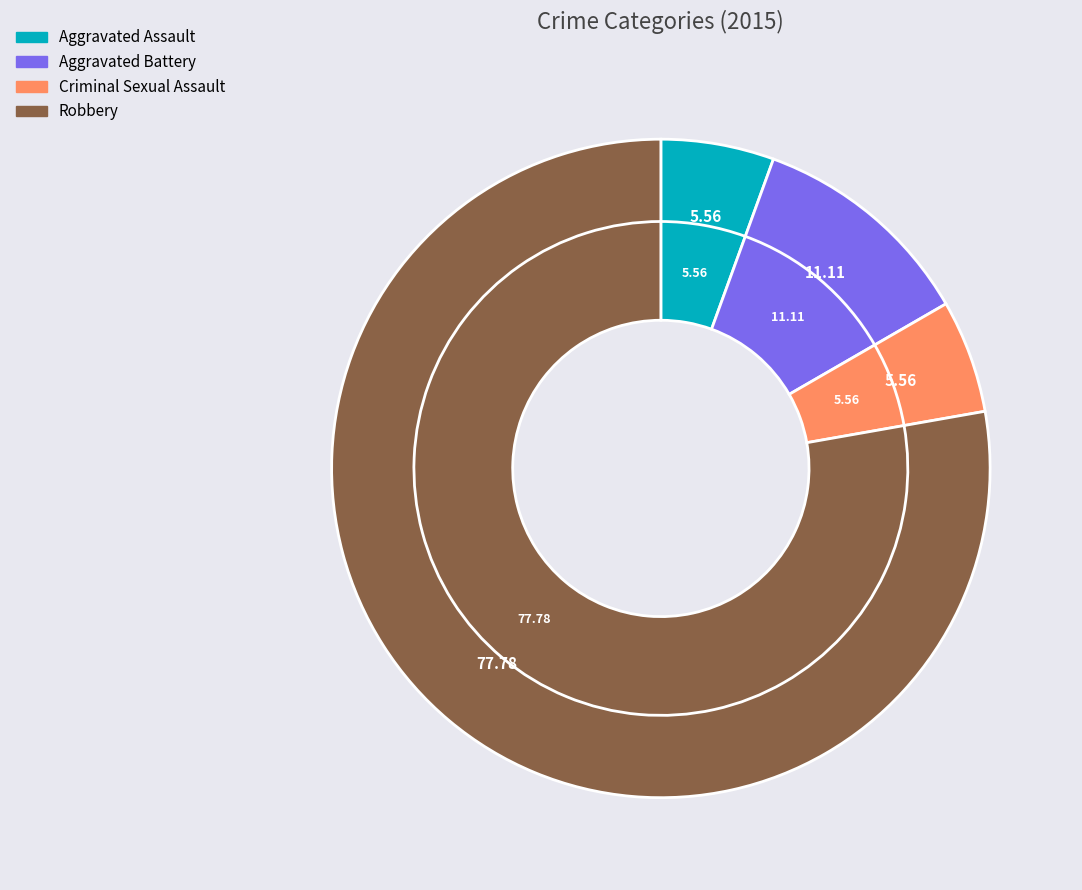

What is the change in value from Criminal Sexual Assault to Robbery?

+13